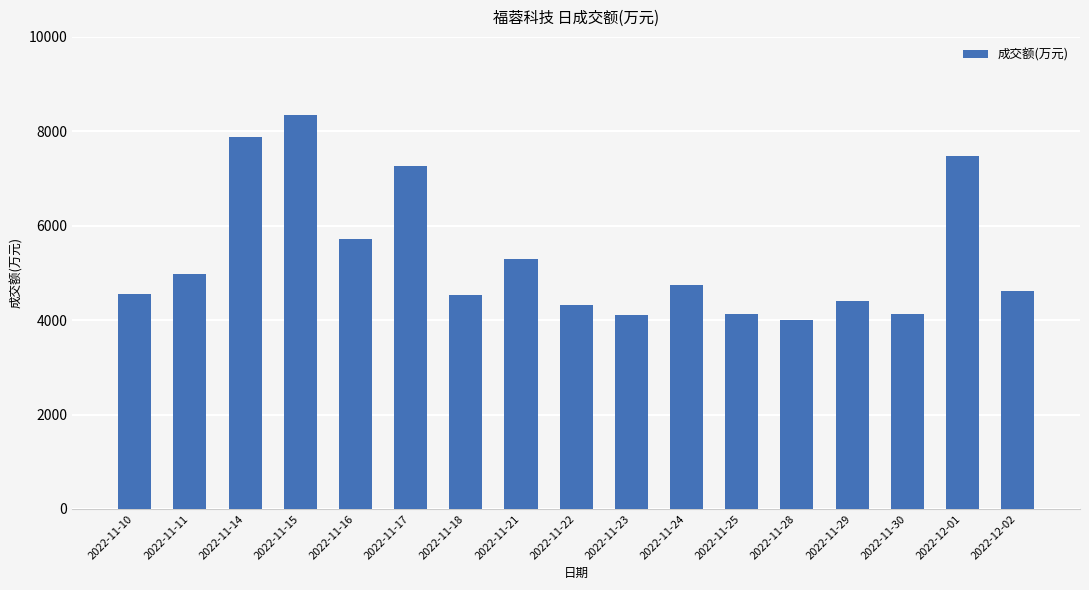

Which has a higher value, 2022-12-01 or 2022-12-02?

2022-12-01